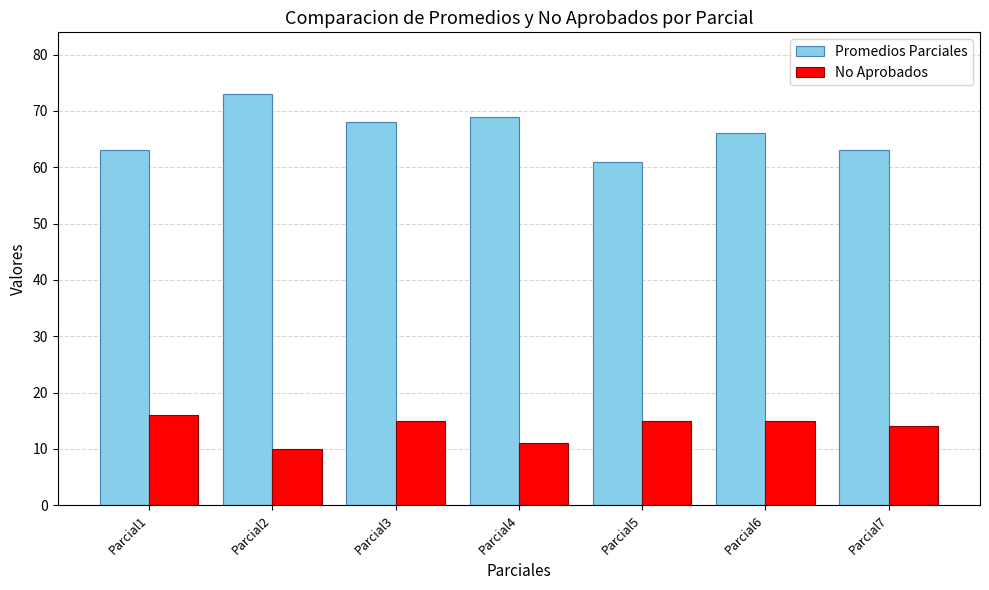

What is the total value across all series at Parcial1?

79